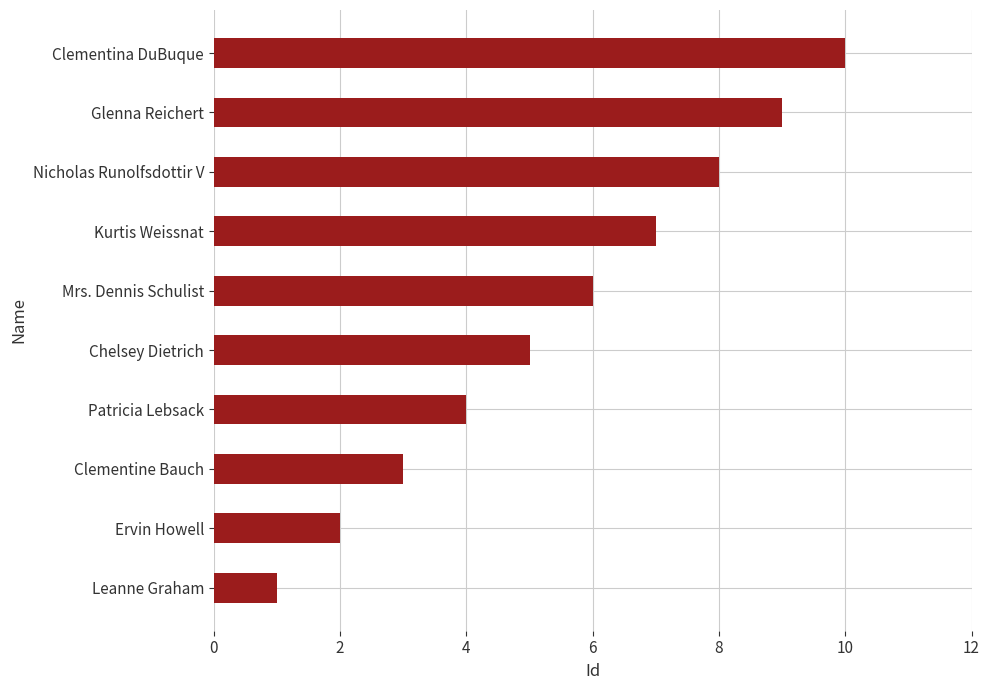

How many series are shown in this chart?

1